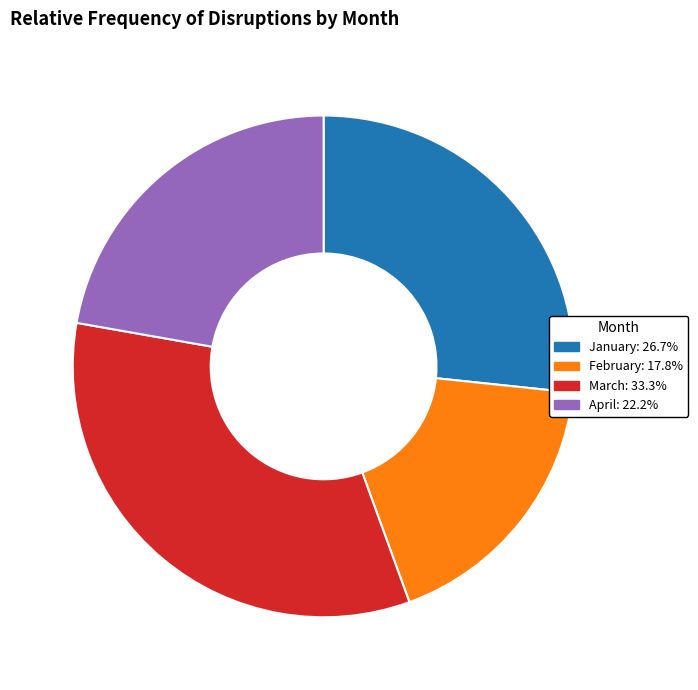

Do February and April together represent more than half of the pie?

No